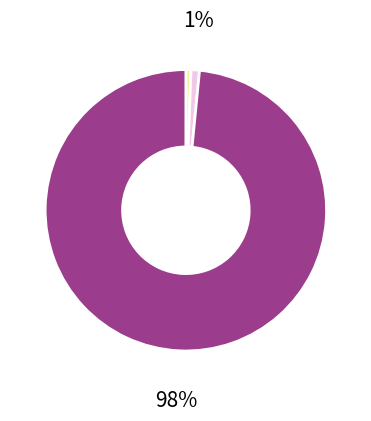

To the nearest percent, what is the average slice percentage?

33%